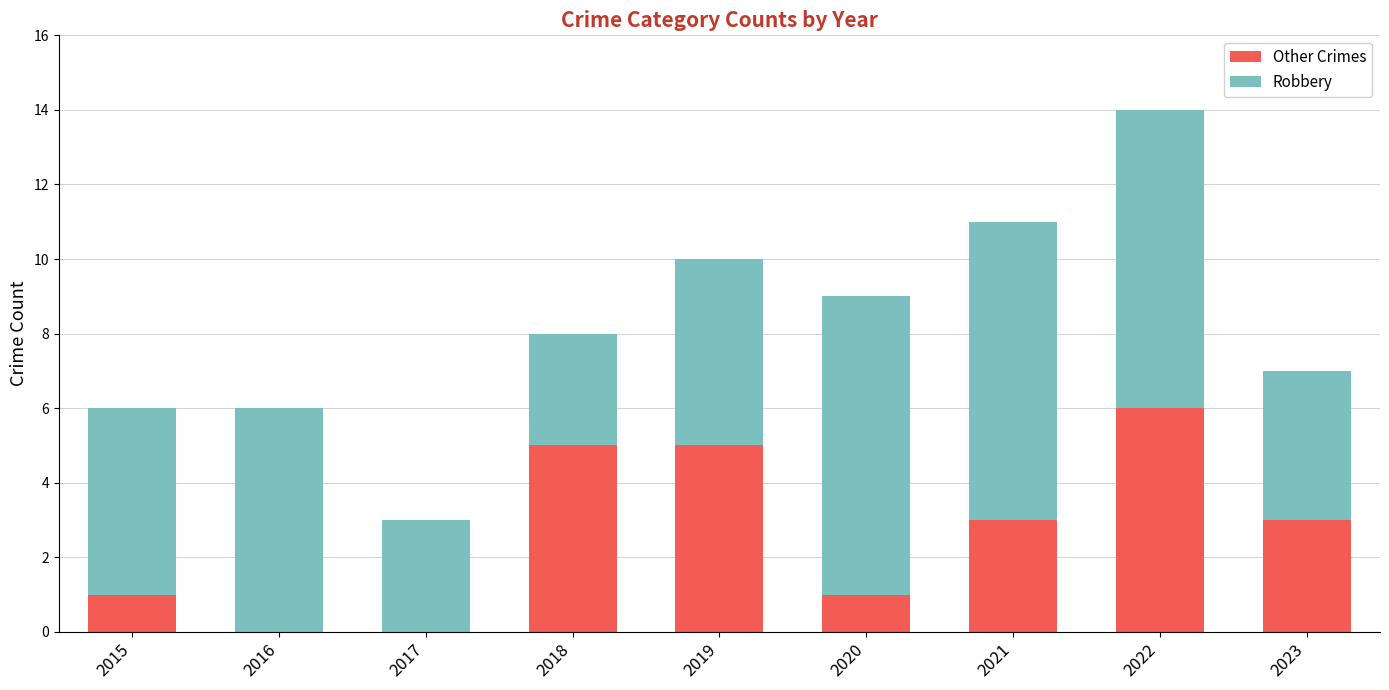

Reading left to right, transcribe the values for Other Crimes.

2015=1	2016=0	2017=0	2018=5	2019=5	2020=1	2021=3	2022=6	2023=3